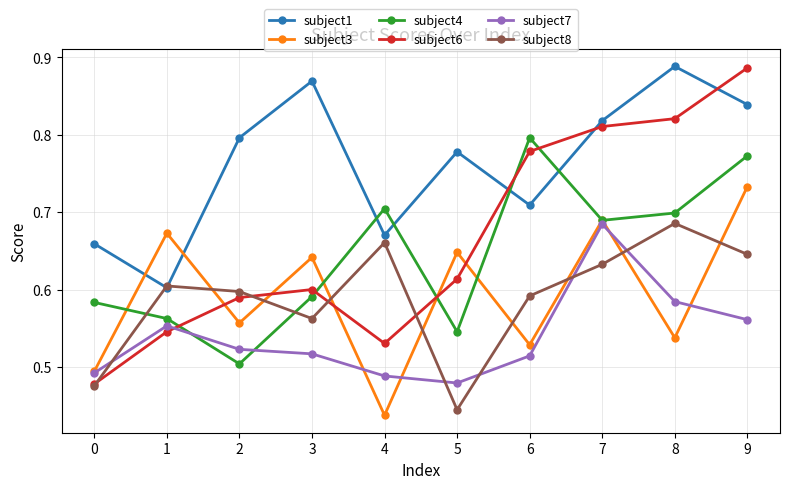

How many interior local peaks does the subject3 series have?

4